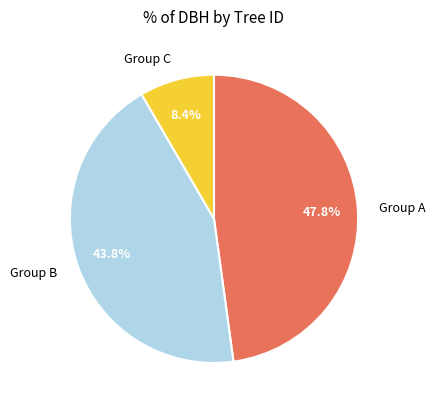

Is there any slice that represents more than half of the pie?

No